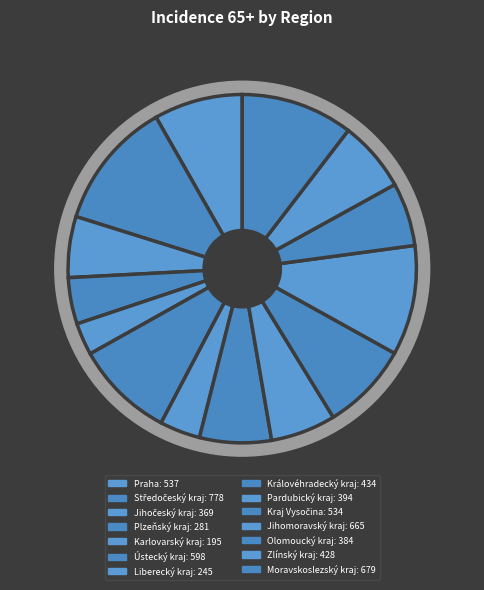

Which has a higher value, Moravskoslezský kraj or Liberecký kraj?

Moravskoslezský kraj